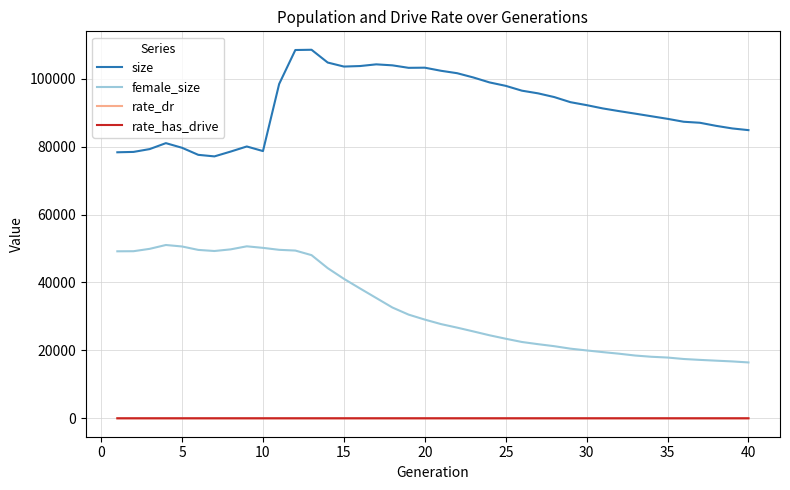

Which series has the largest range (max minus min)?

female_size